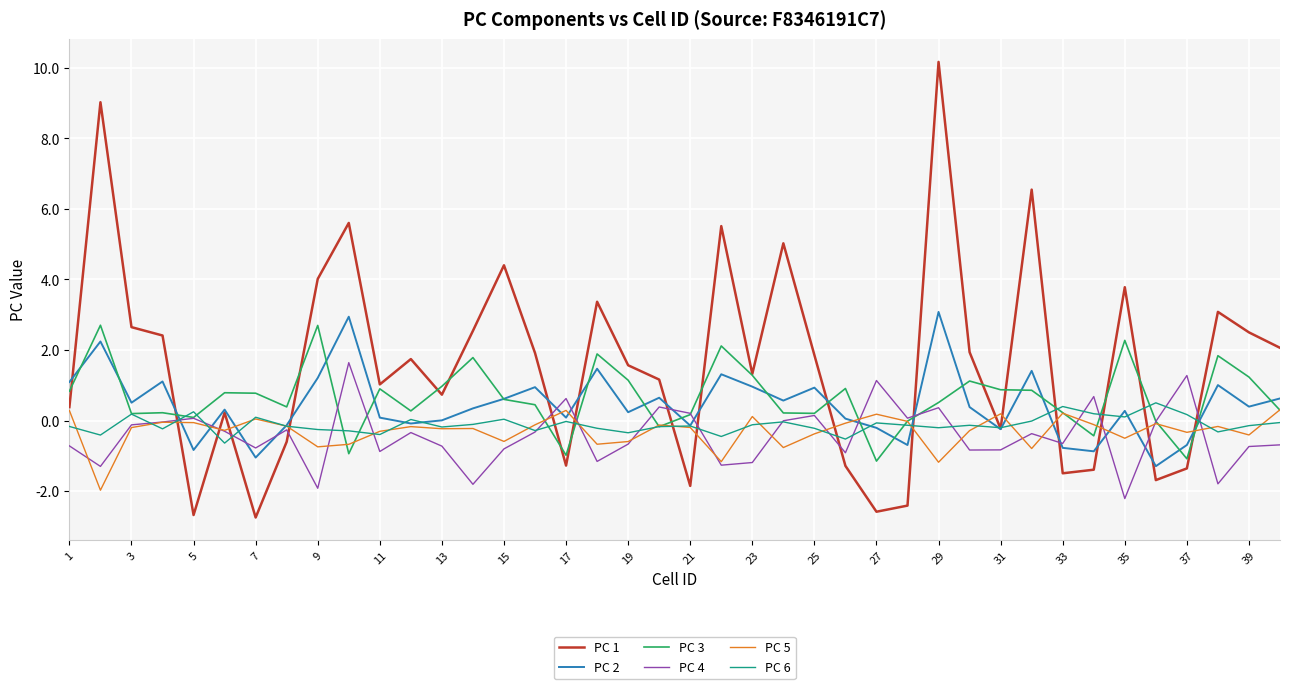

Which series has the largest total across all categories?

PC 1